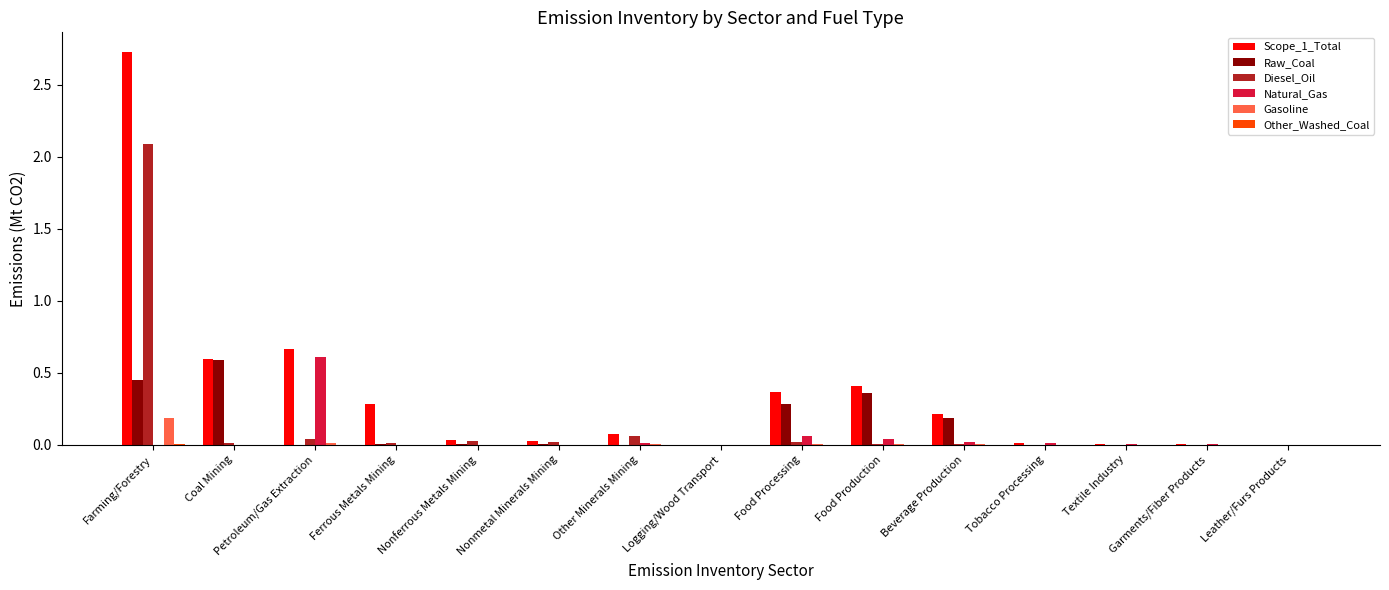

At which category does the chart reach its peak across all series?

Farming/Forestry